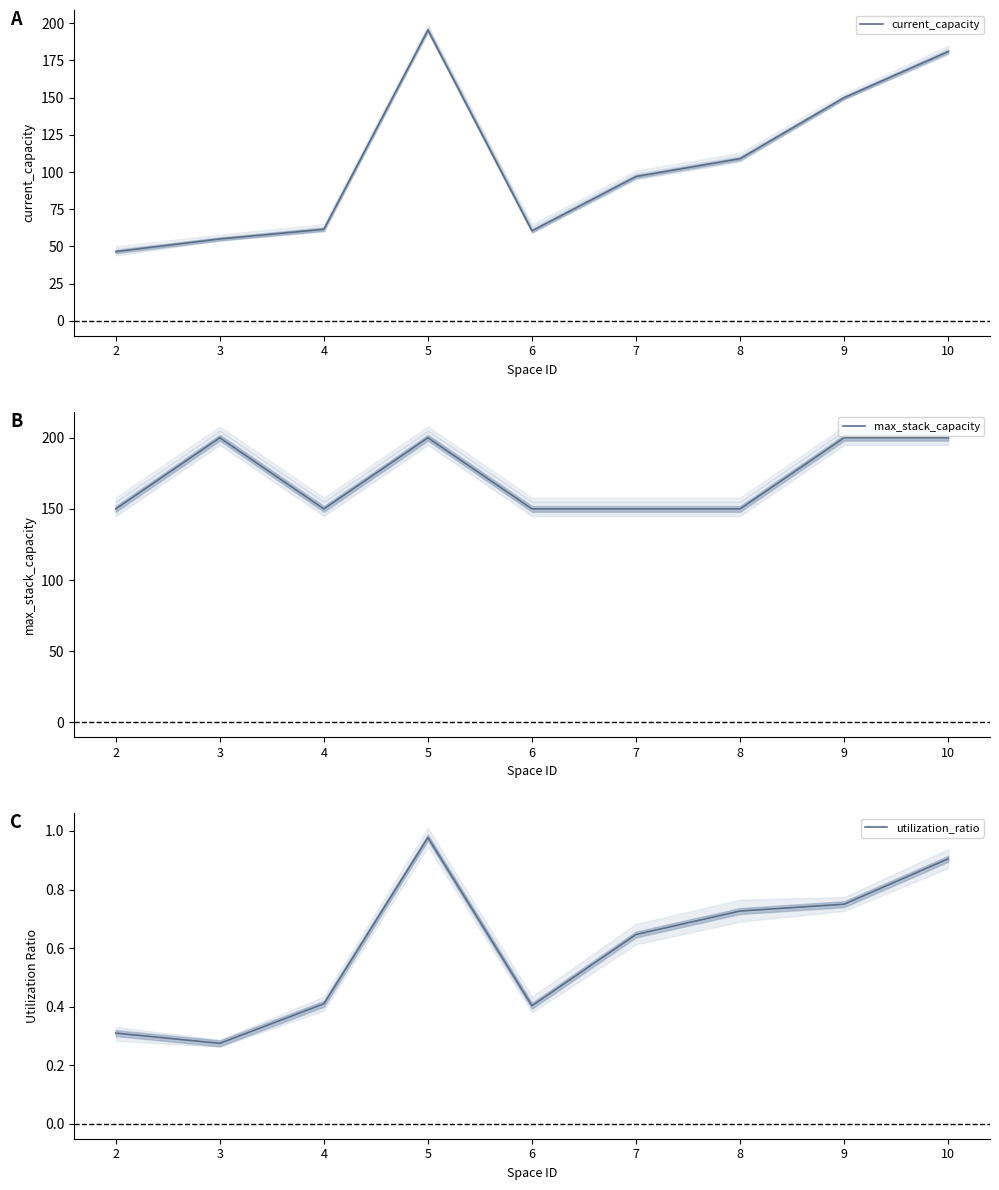

Count the number of categories in the chart.

9